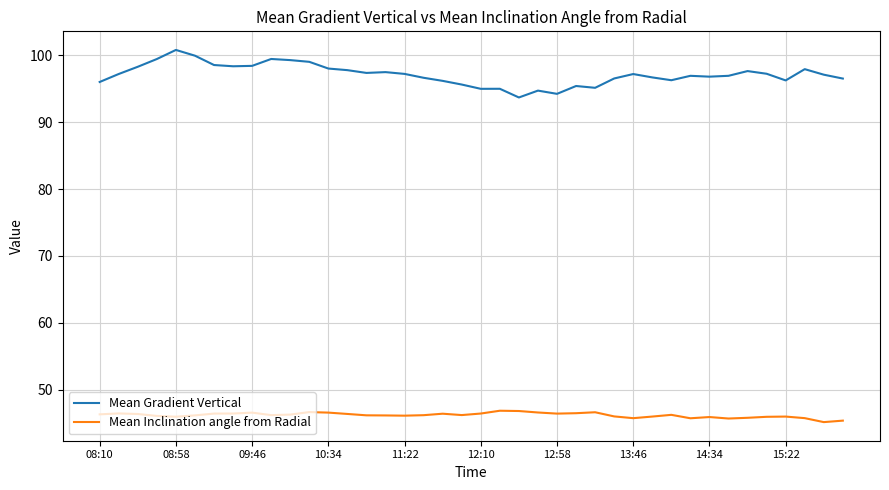

True or false: Mean Gradient Vertical and Mean Inclination angle from Radial intersect in this chart.

False